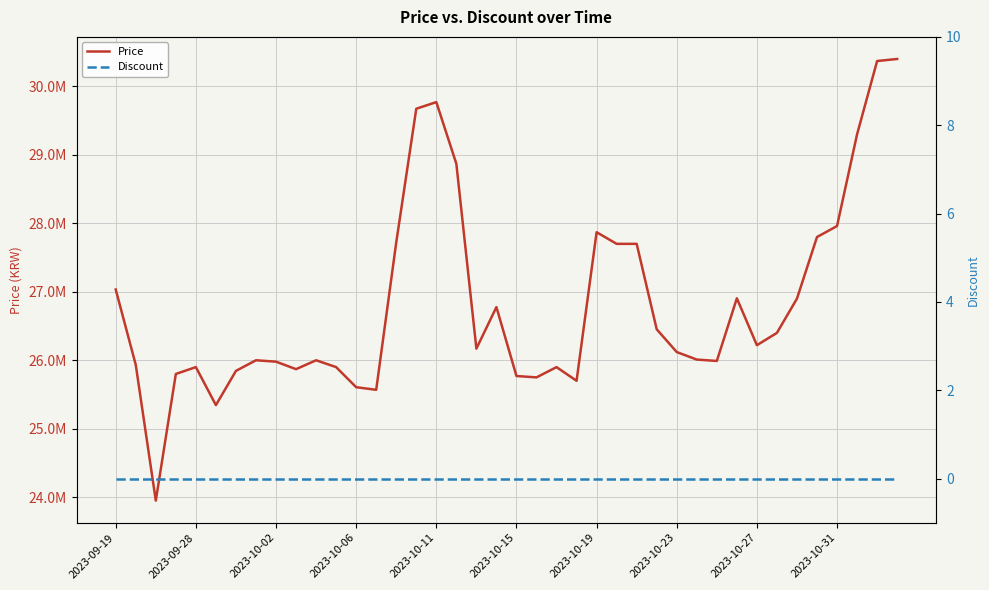

True or false: Price and Discount intersect in this chart.

False